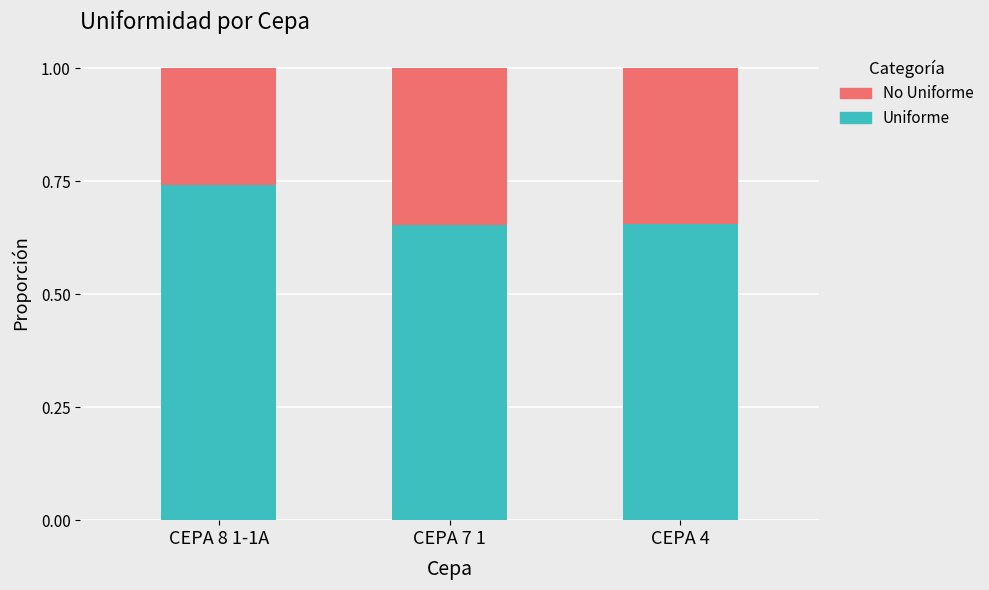

What is the total value across all series at CEPA 4?

1.0